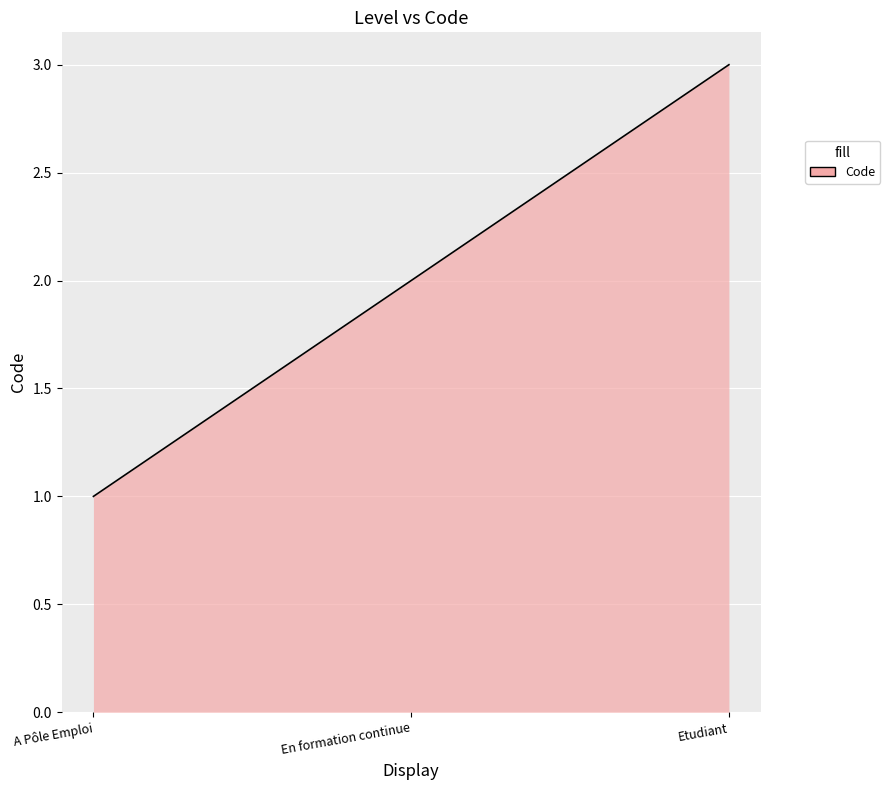

At which category does the chart reach its peak across all series?

Etudiant